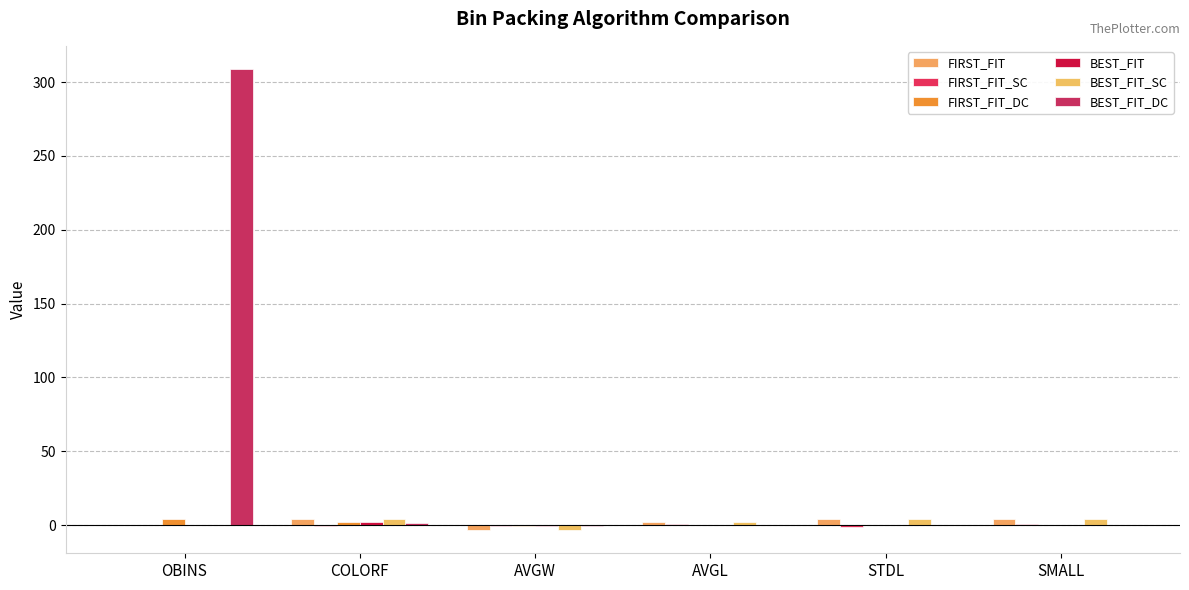

Are the bars horizontal?

No